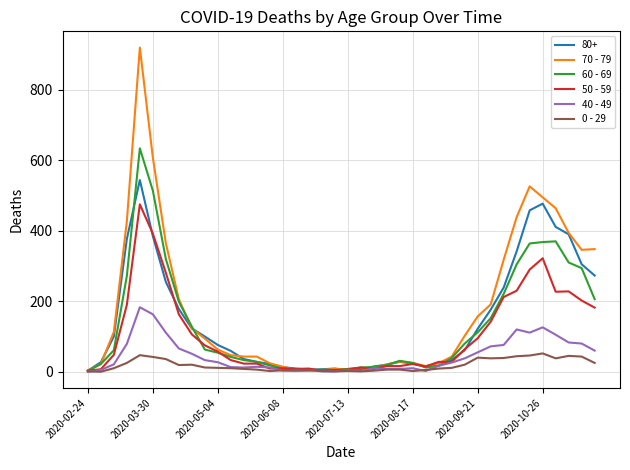

List the series in order of their peak value, highest first.

70 - 79, 60 - 69, 80+, 50 - 59, 40 - 49, 0 - 29